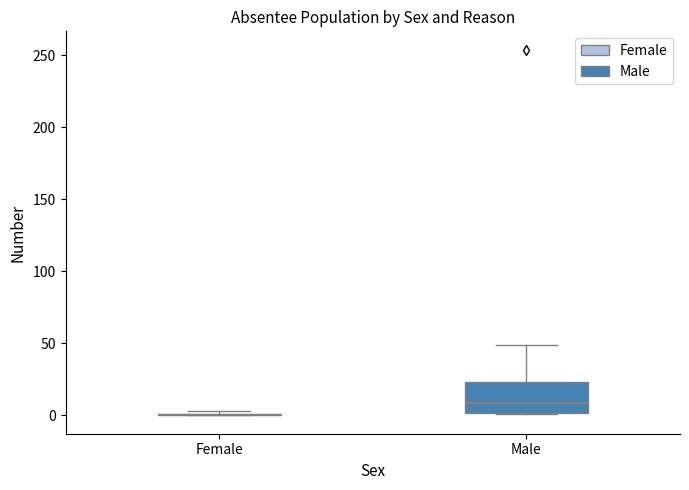

Reading left to right, transcribe this box plot: for each box, give where its median line is, the range the box spans, and where its two whiskers end, as read against the y-axis. The values are not printed on the chart, so give them approximately, as read against the axis.

Female: box collapsed to a line at 0, whiskers 0 to 5
Male: median 10, box 0 to 25, whiskers 0 to 50